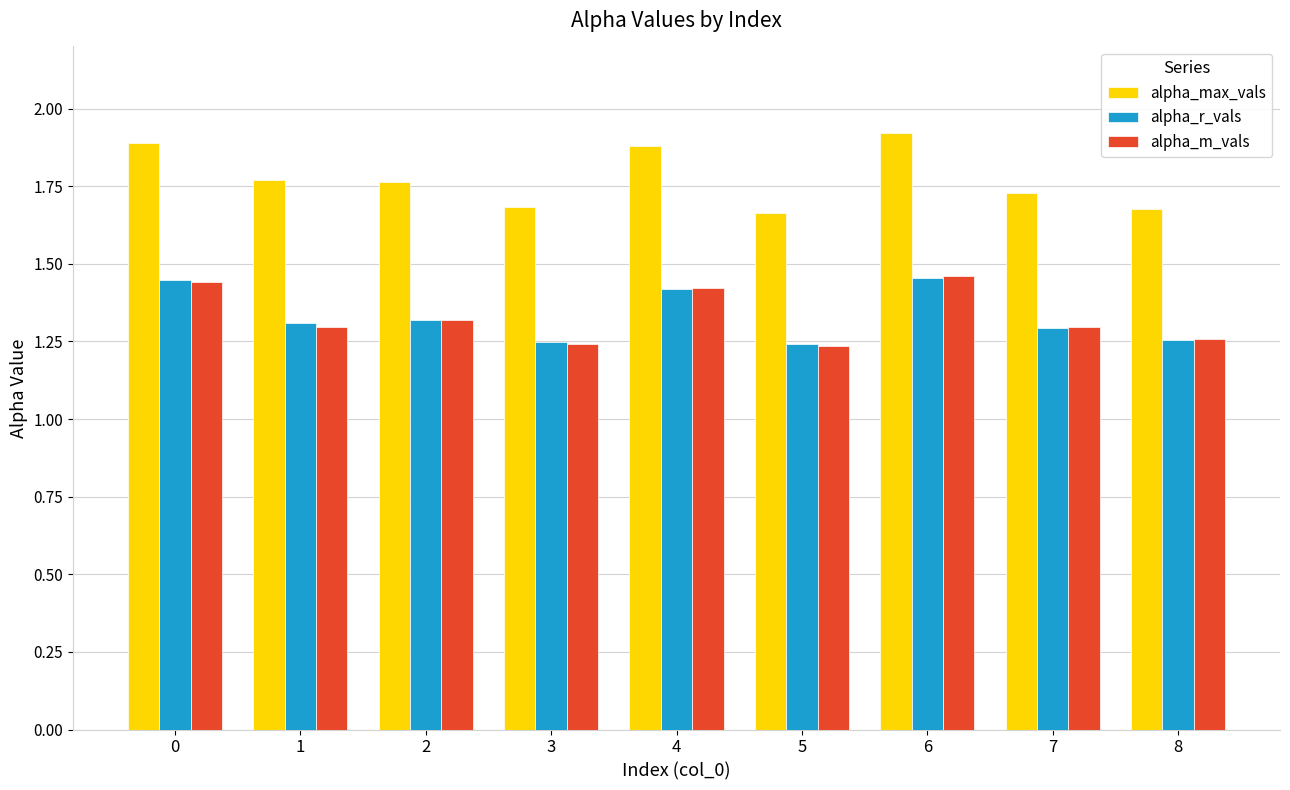

What is the greatest value displayed?

1.9